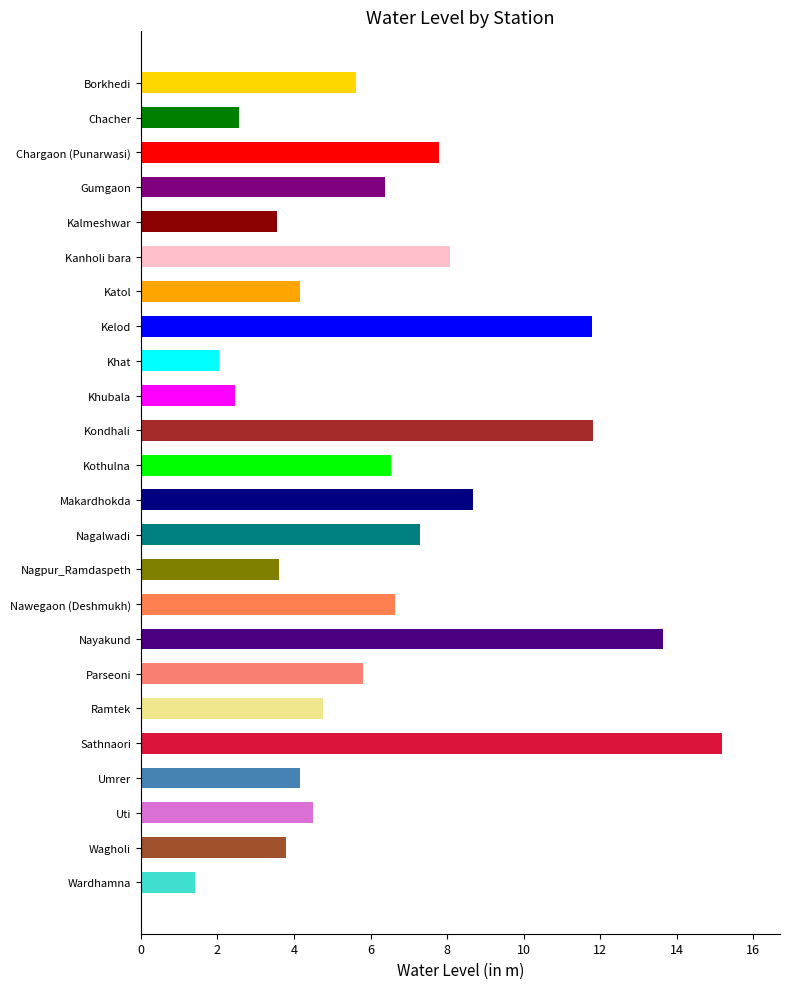

What is the change in value from Chargaon (Punarwasi) to Nagalwadi?

-0.5